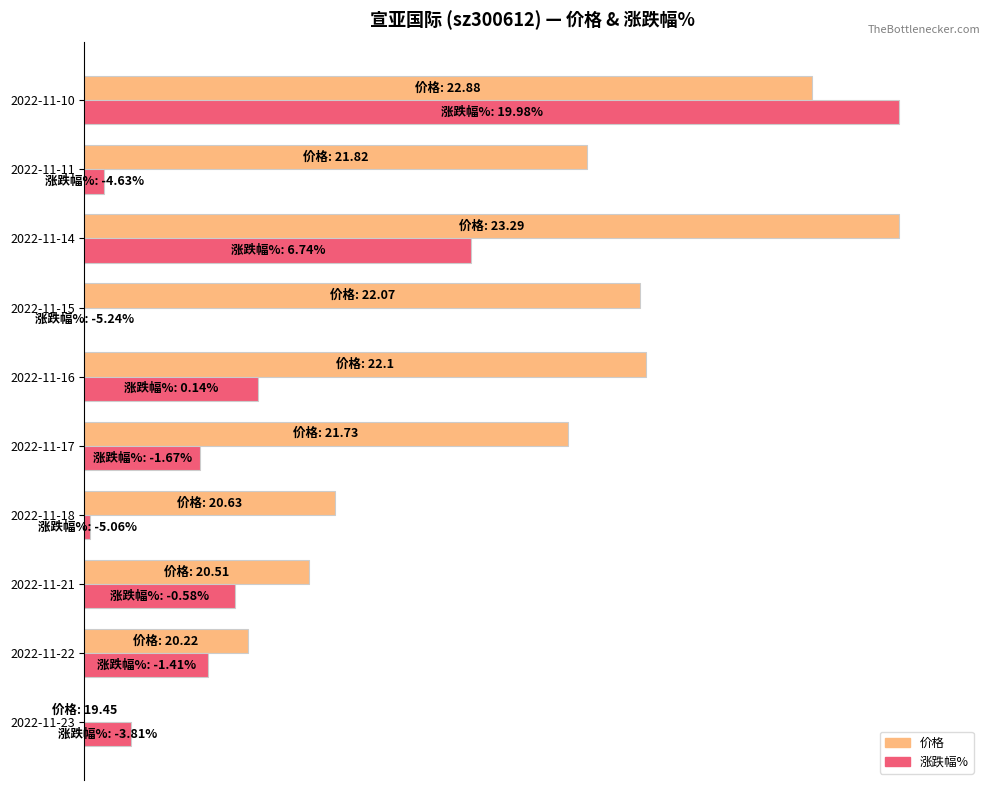

What are all the series names shown in the legend?

价格, 涨跌幅%